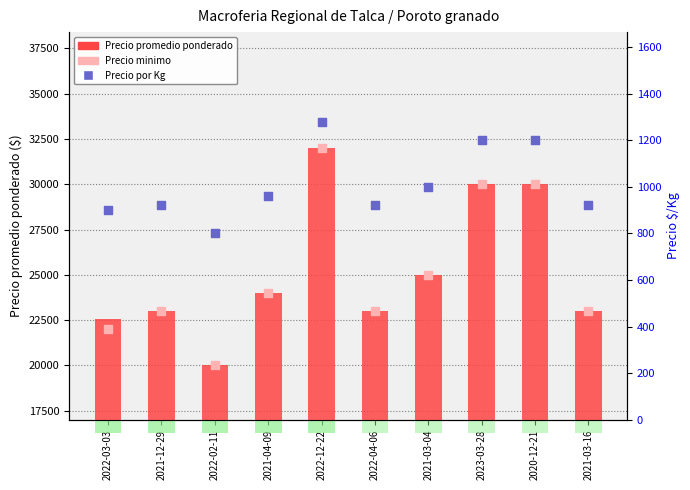

At how many categories does at least one series exceed 12382?

10